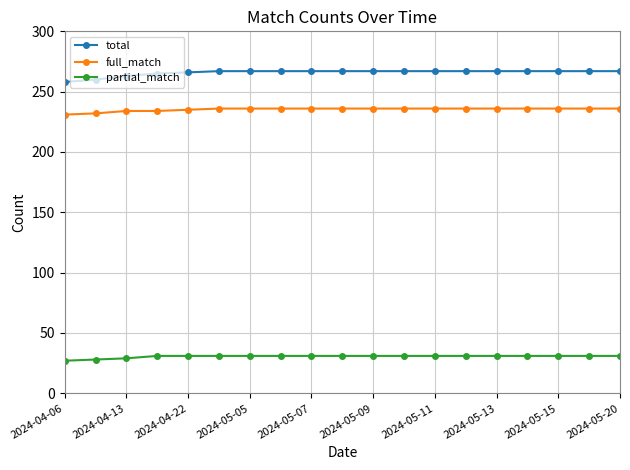

Which series has the largest total across all categories?

total